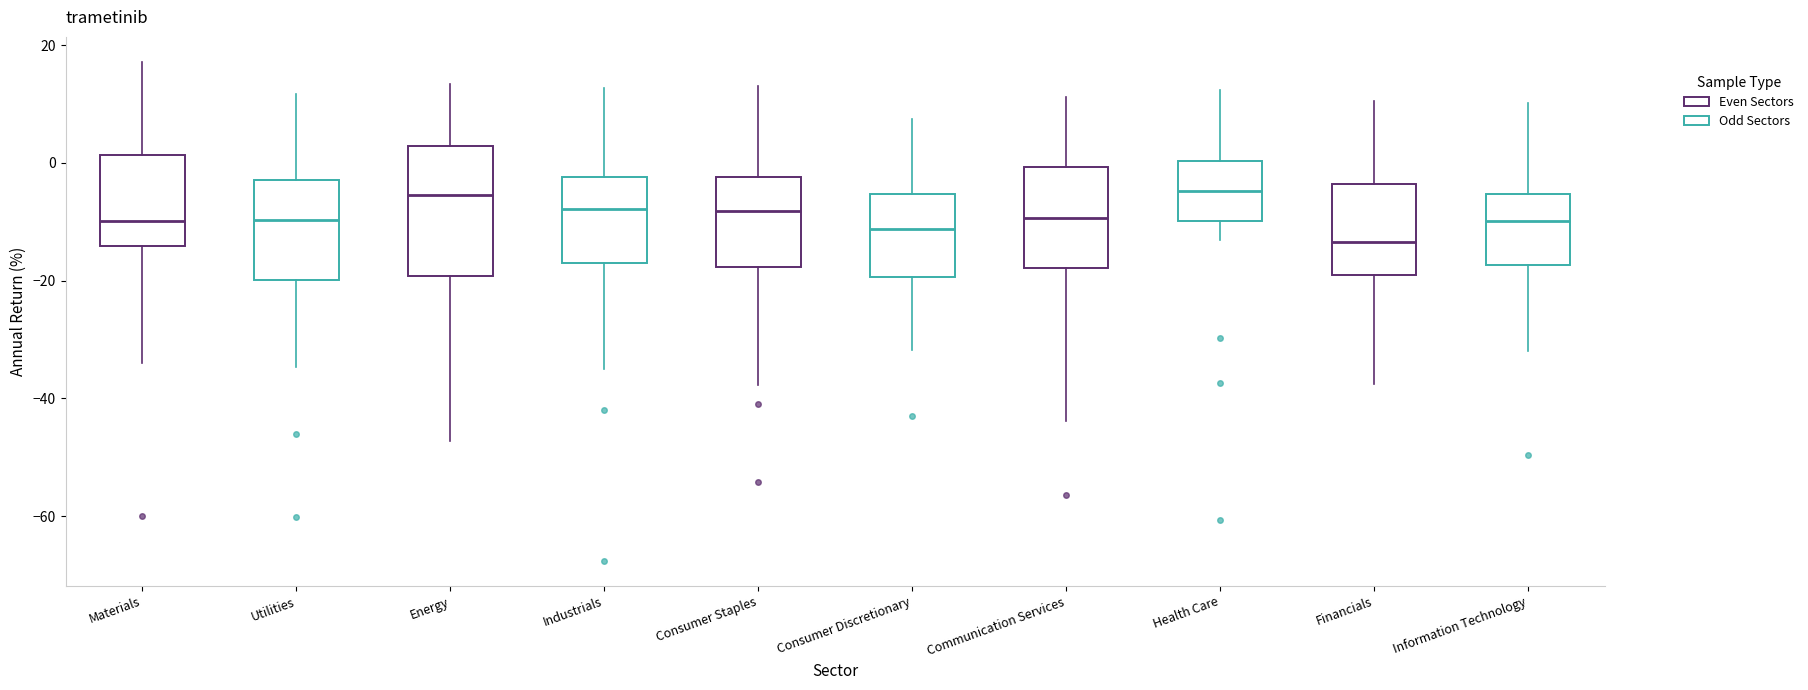

Which box's median line is the lowest?

Financials